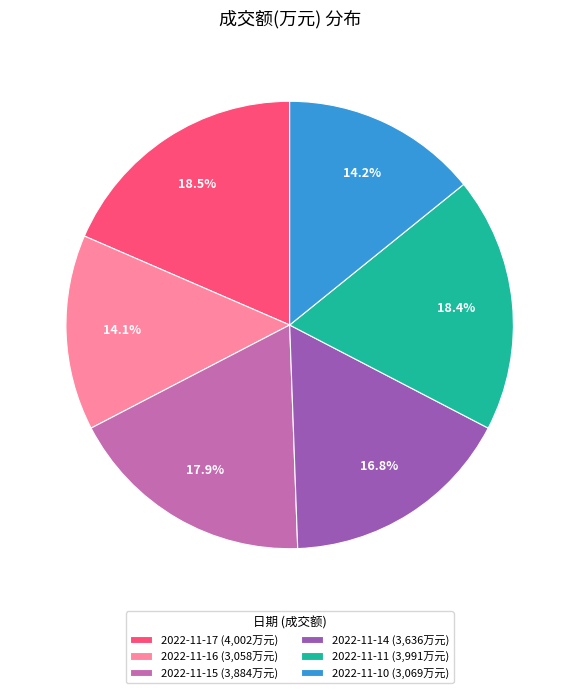

Do 2022-11-14 (3,636万元) and 2022-11-16 (3,058万元) together represent more than half of the pie?

No